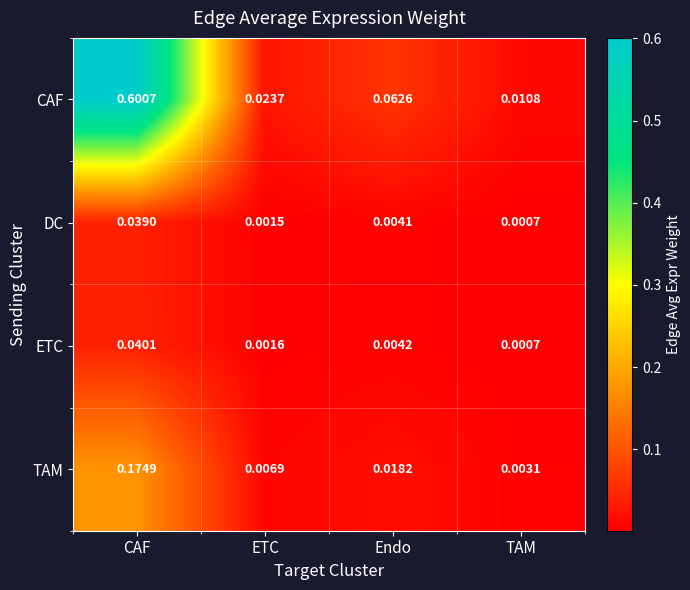

Between ETC and TAM, which series saw the biggest shift?

CAF